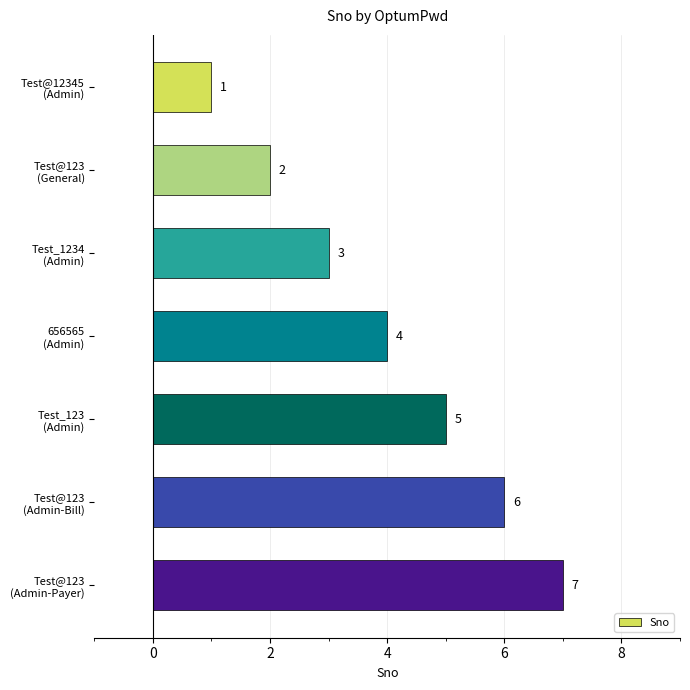

What is the smallest value displayed?

1